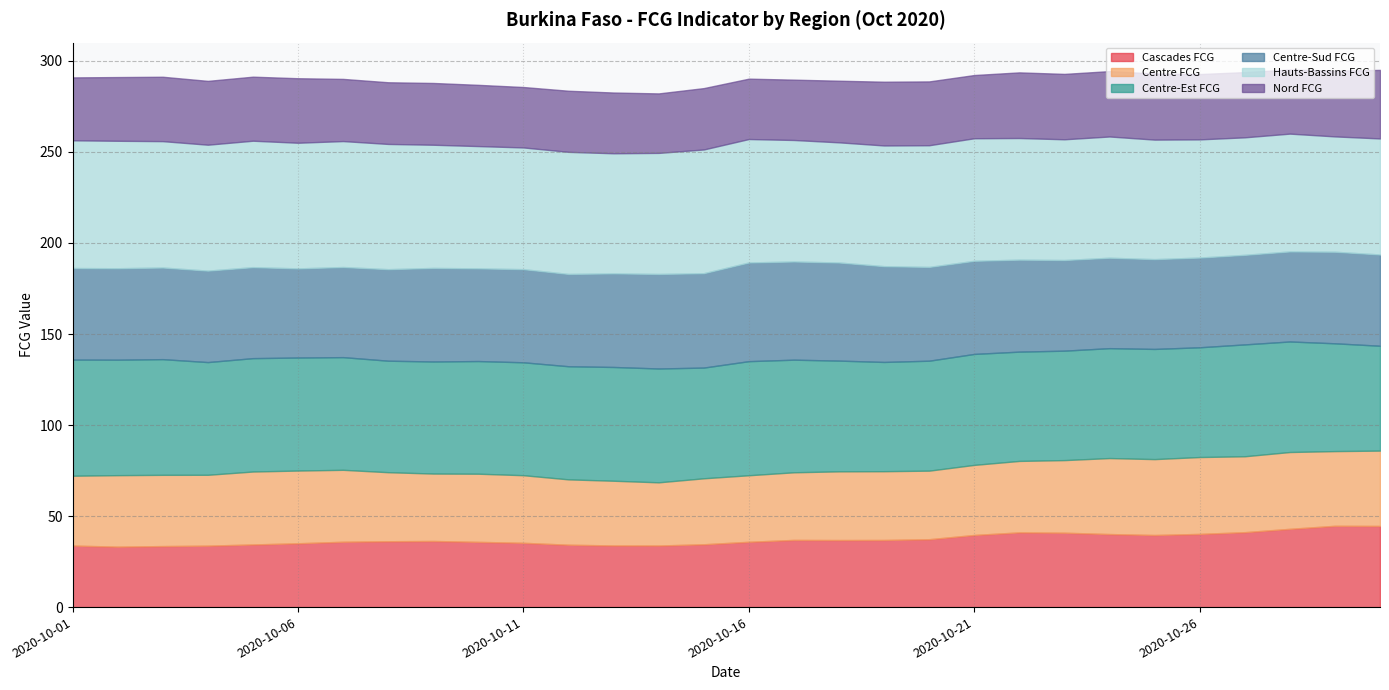

Count the number of categories in the chart.

30